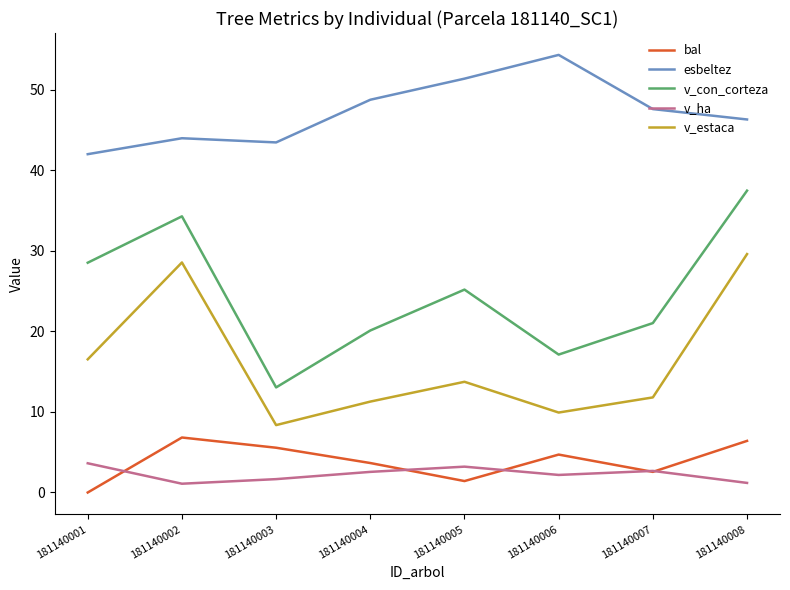

Is it true that esbeltez equals 27.0 at 181140005?

False